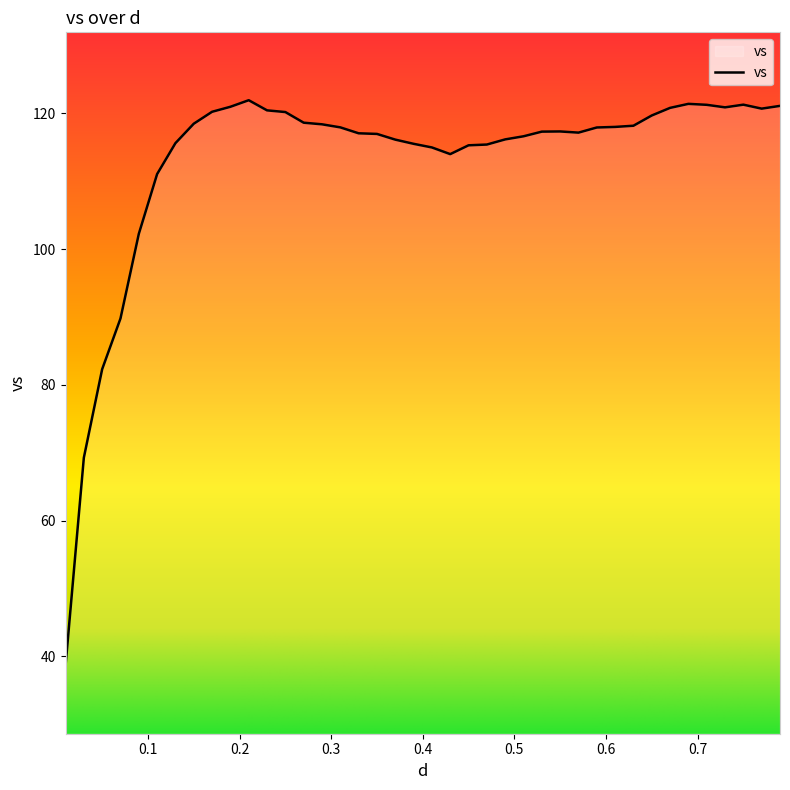

What is the difference between the maximum and minimum values?

83.3